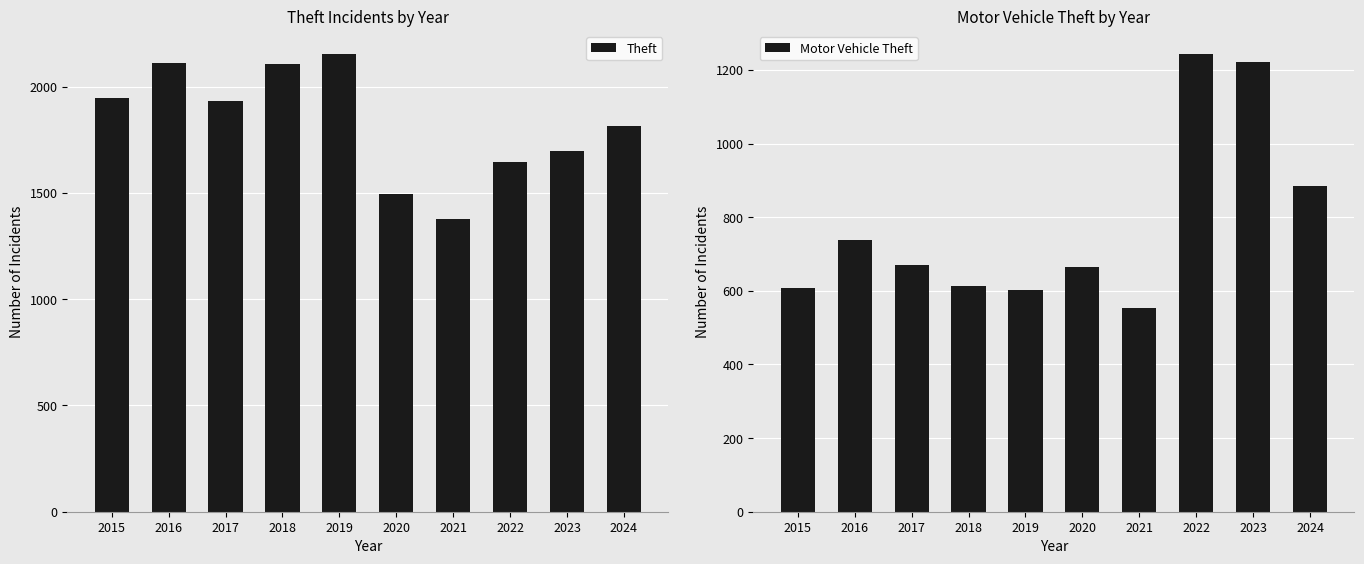

How many bars are there in total?

20